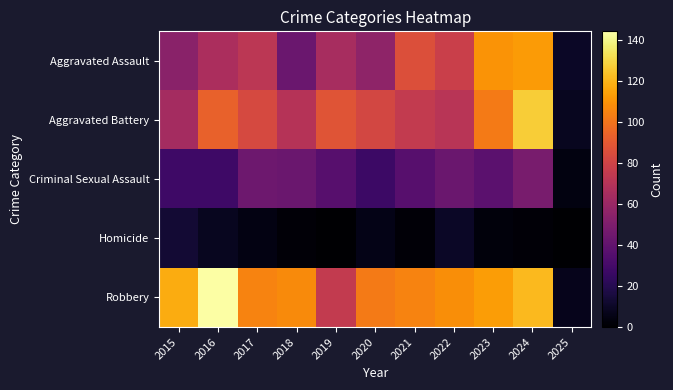

Reading left to right, list all the values displayed in this chart.

Aggravated Assault: 2015=54	2016=66	2017=72	2018=43	2019=65	2020=56	2021=86	2022=78	2023=110	2024=112	2025=10
Aggravated Battery: 2015=64	2016=93	2017=83	2018=70	2019=88	2020=82	2021=75	2022=71	2023=102	2024=127	2025=8
Criminal Sexual Assault: 2015=28	2016=28	2017=44	2018=43	2019=36	2020=27	2021=36	2022=43	2023=38	2024=48	2025=4
Homicide: 2015=13	2016=8	2017=5	2018=2	2019=0	2020=6	2021=2	2022=10	2023=3	2024=2	2025=0
Robbery: 2015=117	2016=144	2017=105	2018=107	2019=75	2020=102	2021=105	2022=108	2023=113	2024=121	2025=7